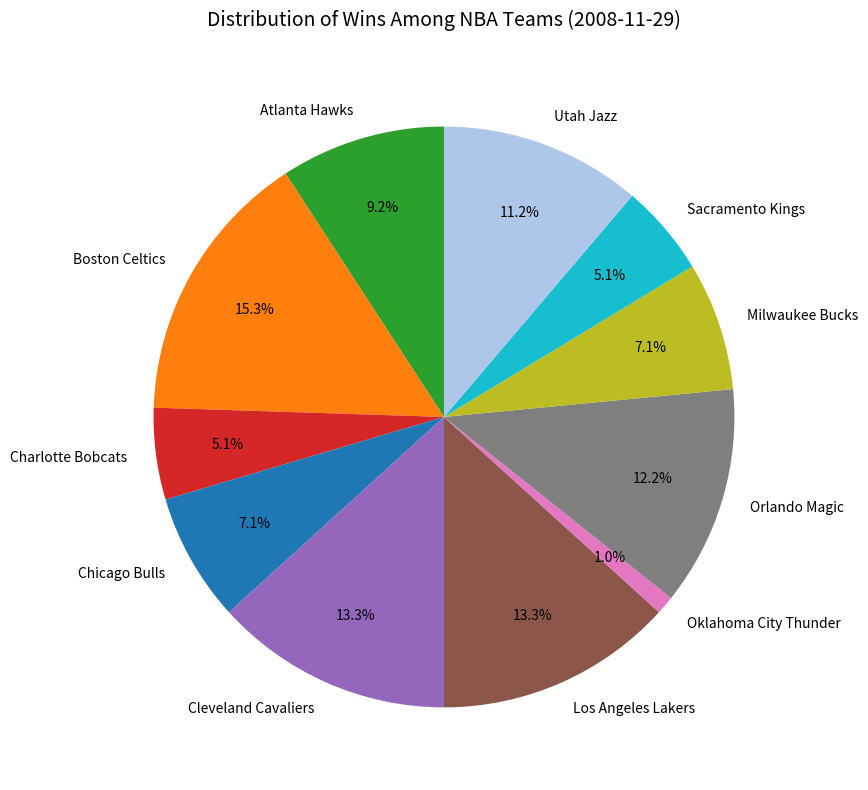

Does Milwaukee Bucks account for over 50% of the chart?

No